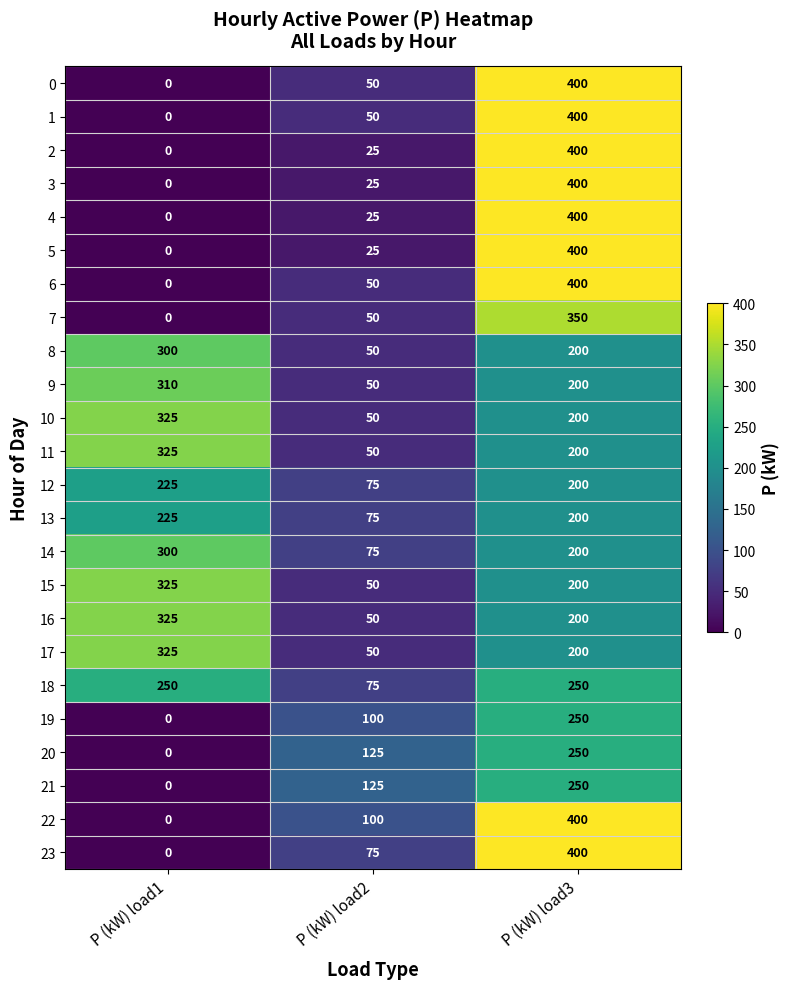

At which category does the chart reach its peak across all series?

P (kW) load3